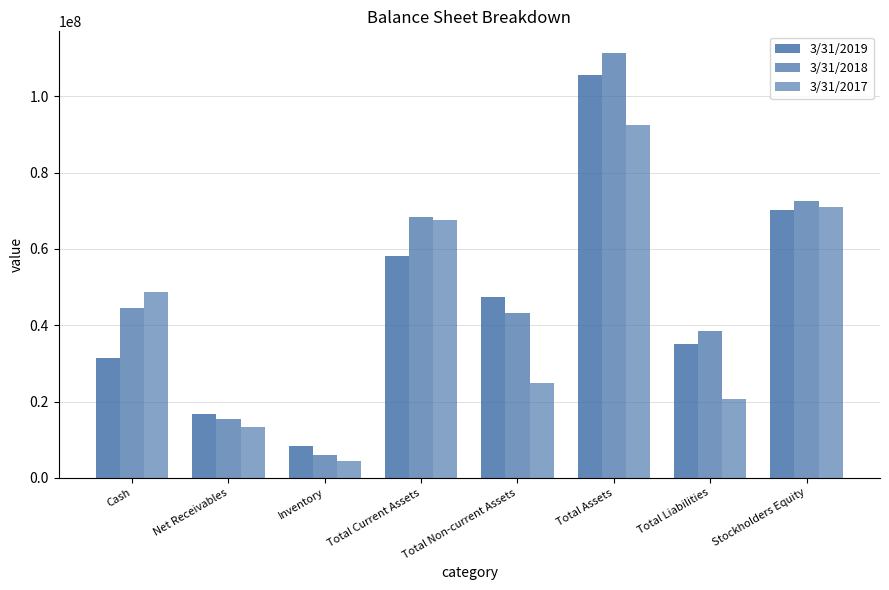

What is the lowest value of the 3/31/2017 series?

4416000